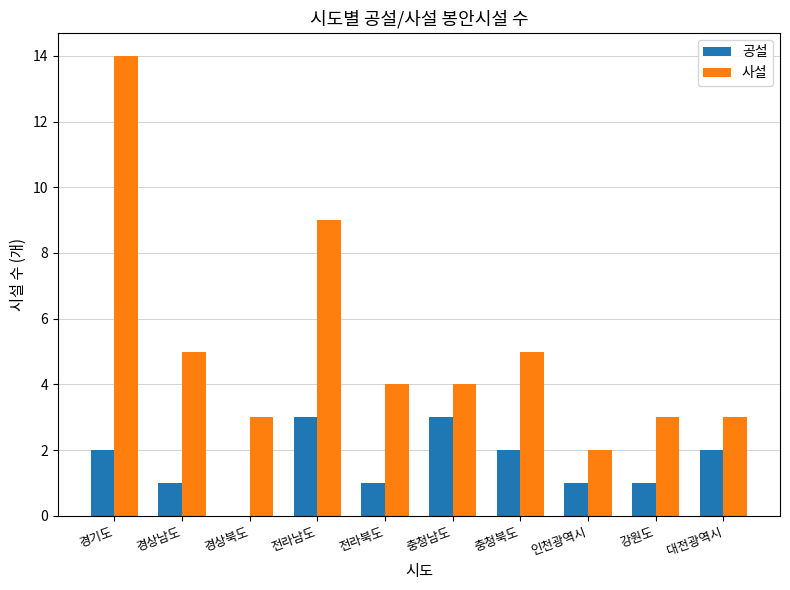

Which series has the largest range (max minus min)?

사설